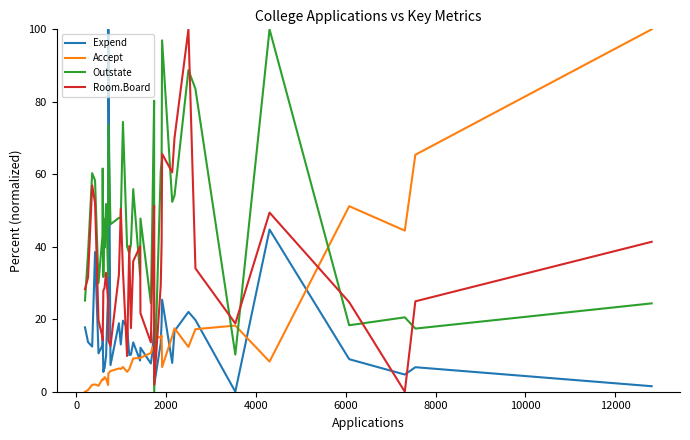

What is the maximum value shown in the chart?

100.0